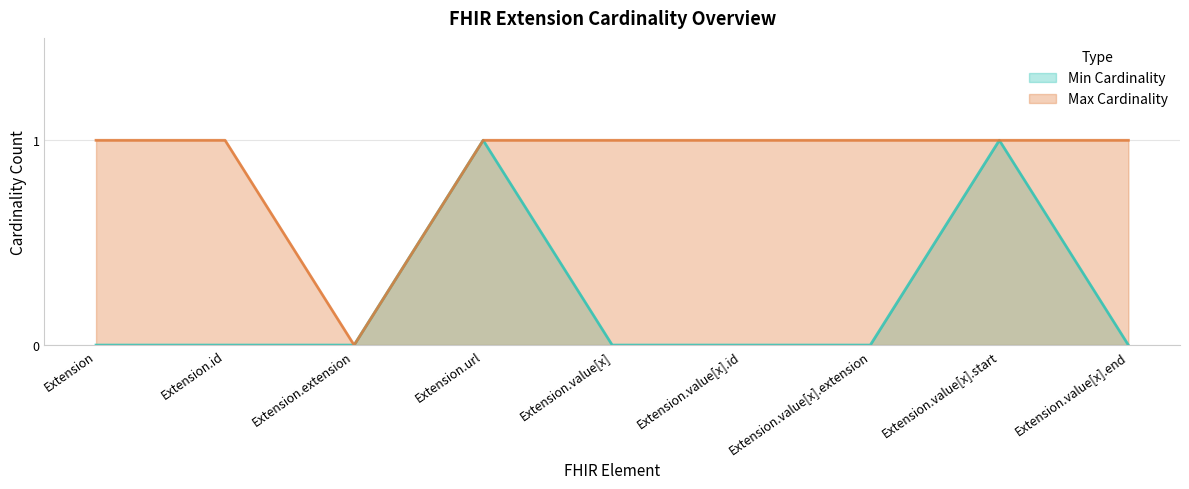

Is it true that Max Cardinality equals 0 at Extension.value[x].extension?

False